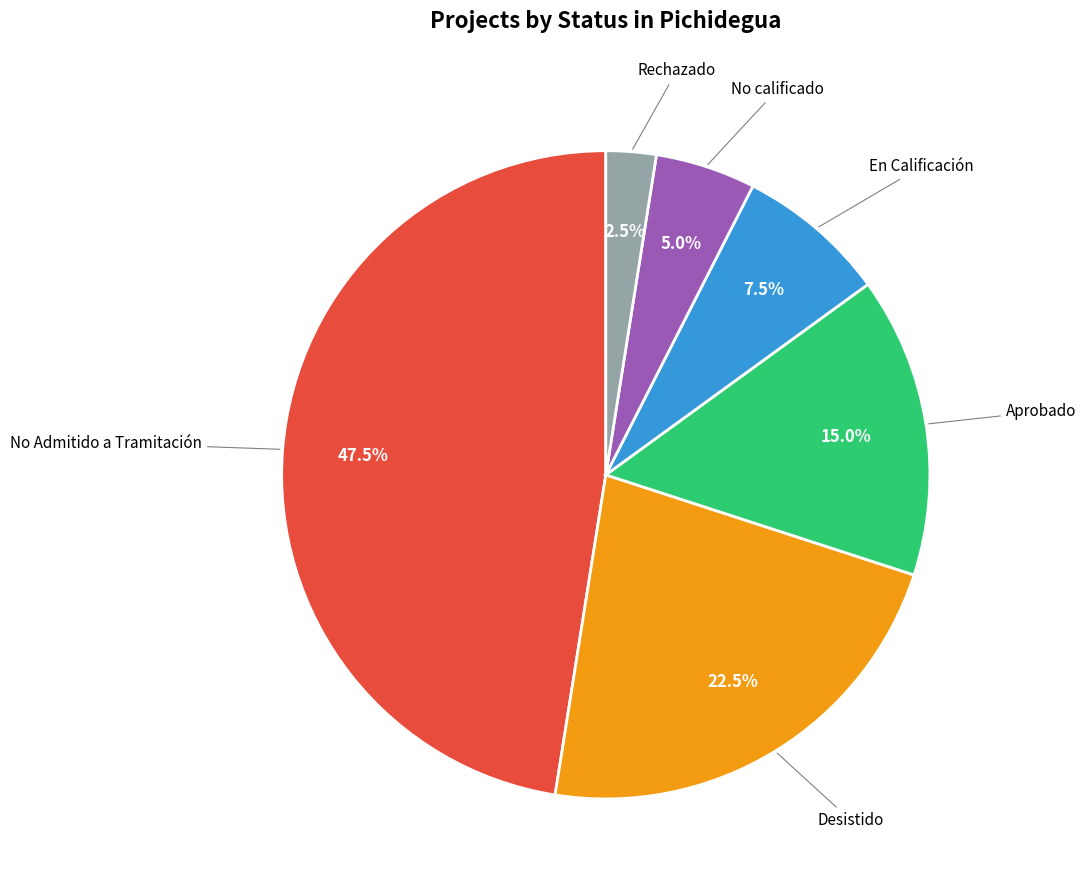

Is there any slice that represents more than half of the pie?

No